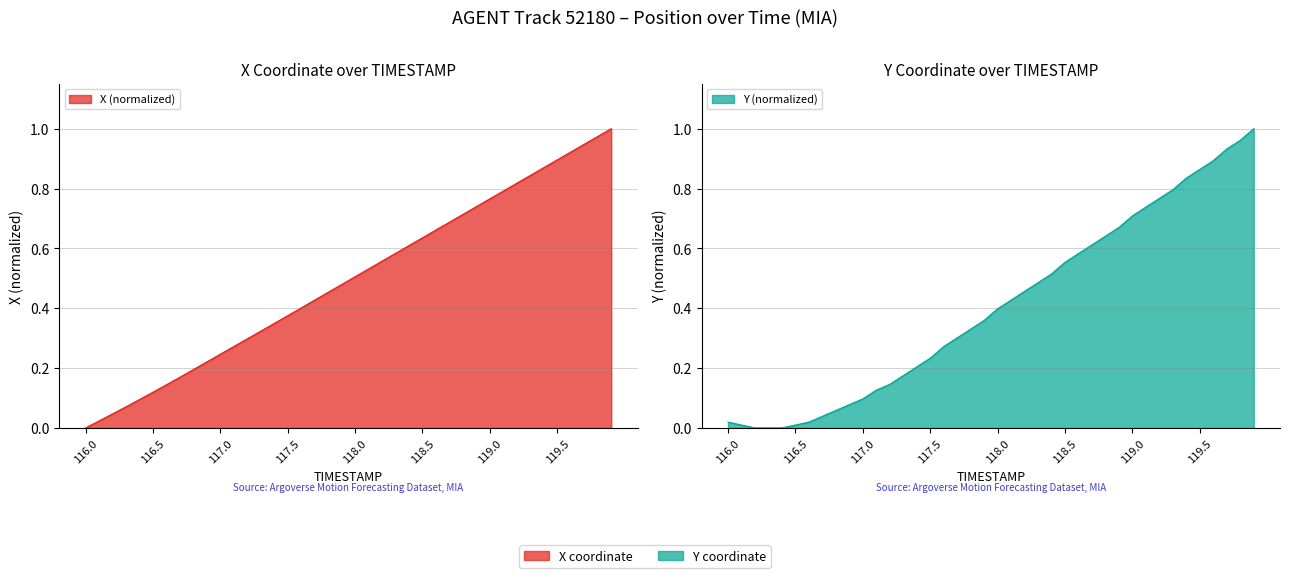

The X series shows 0.1 at 117.1. True or false?

False